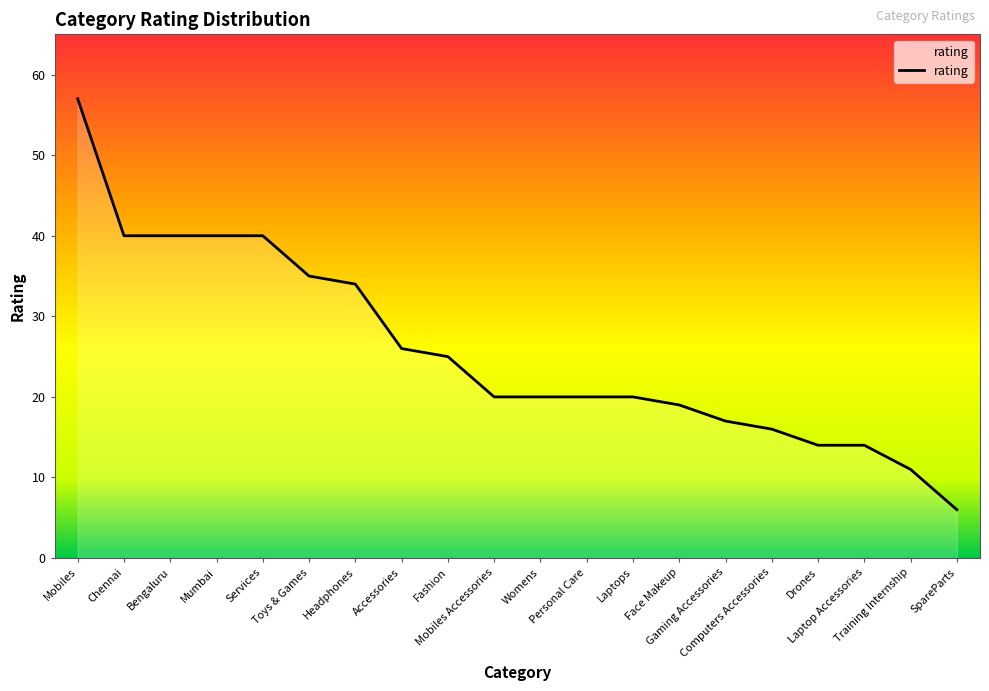

How many lines are shown in the chart?

1